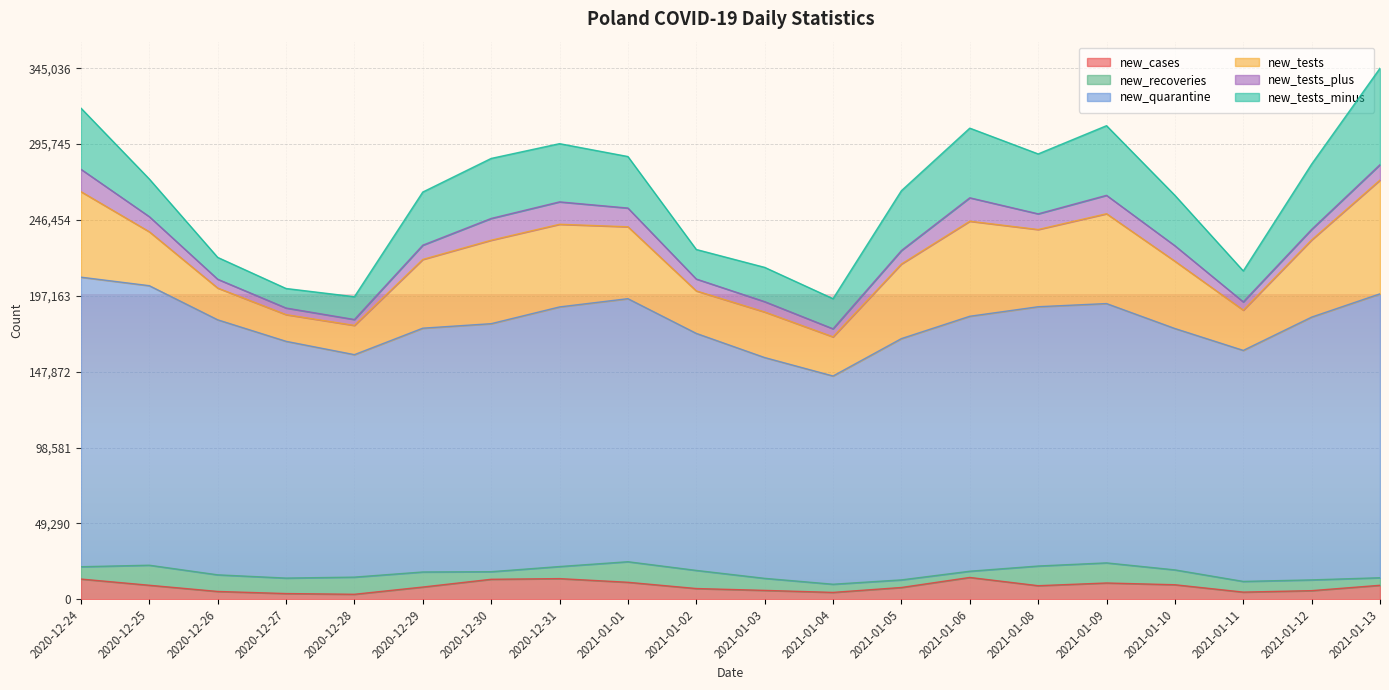

At which category does new_tests reach its first local valley?

2020-12-27